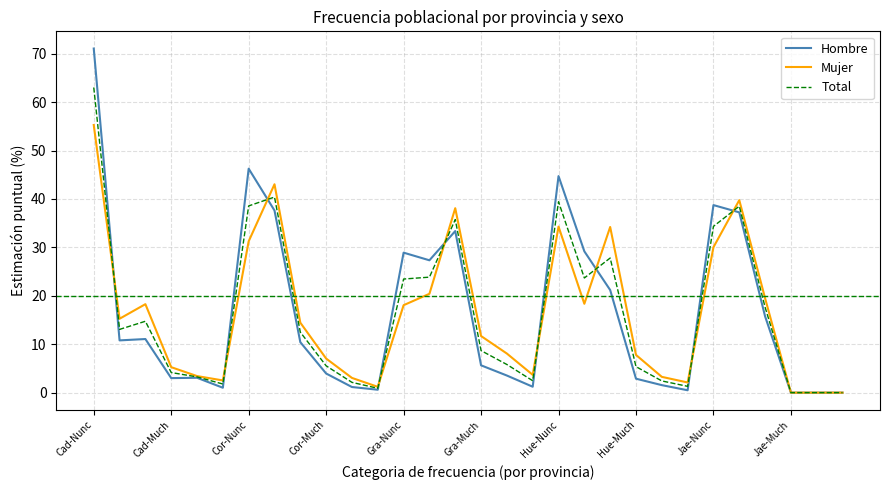

Which series has the largest range (max minus min)?

Hombre